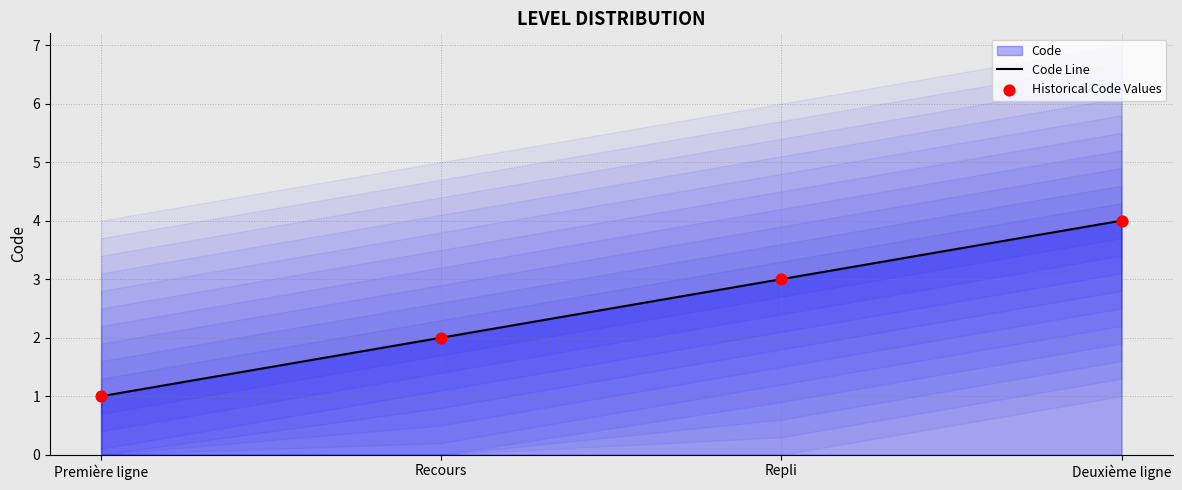

Which series contains the highest Y value?

Code Line